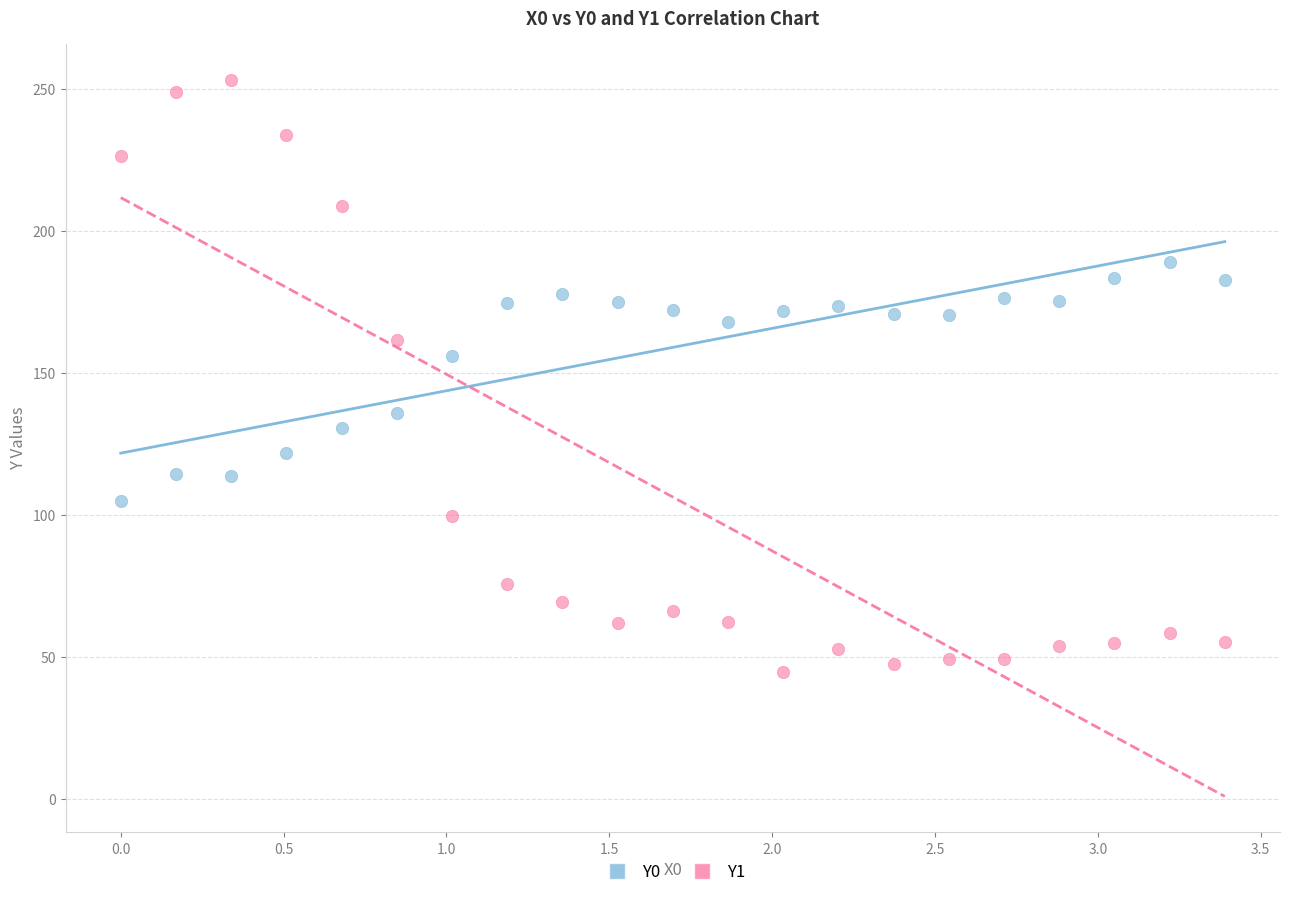

Across all data points, what is the range of X values (max minus min)?

3.4